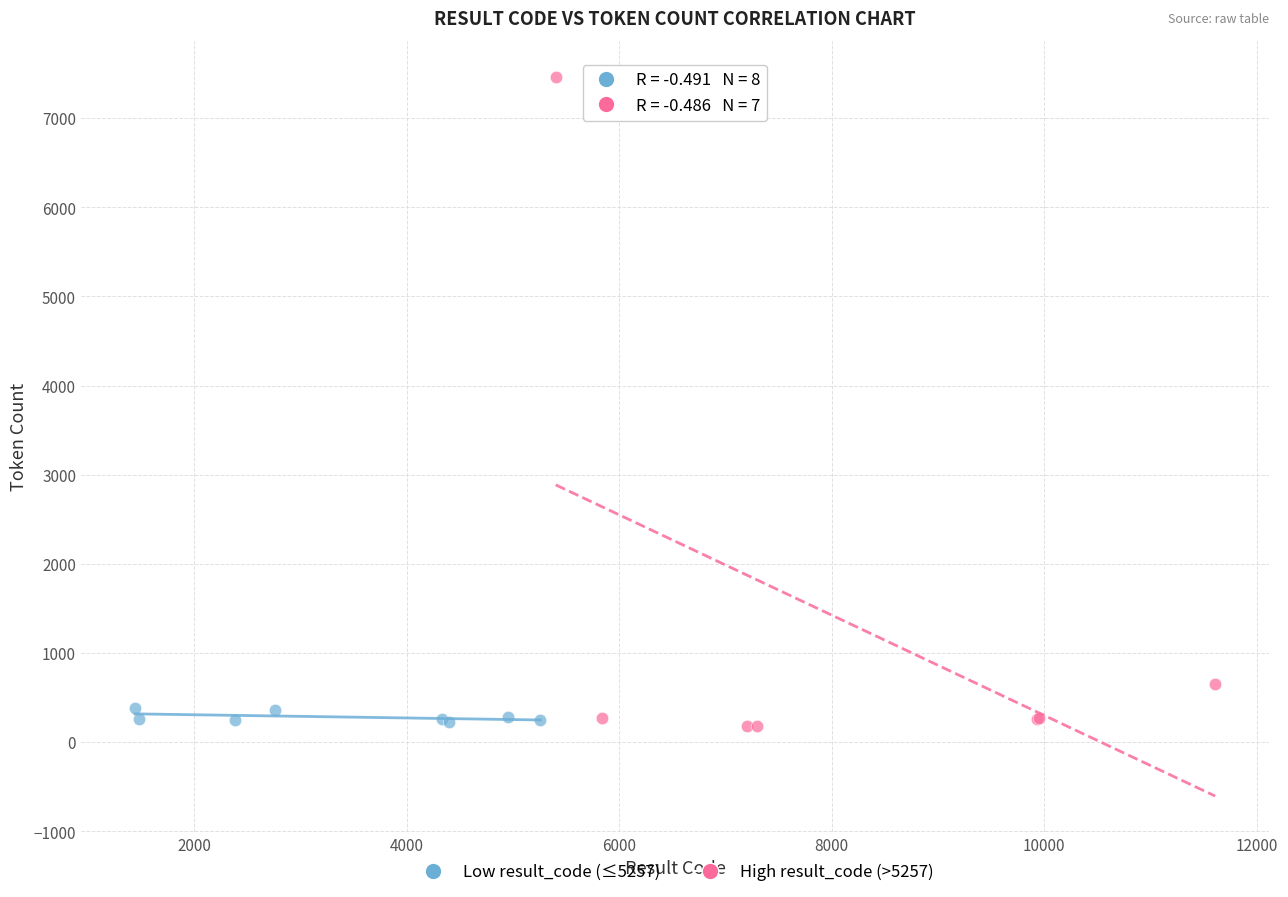

What are all the series names shown in the legend?

Low result_code (≤5257), High result_code (>5257)